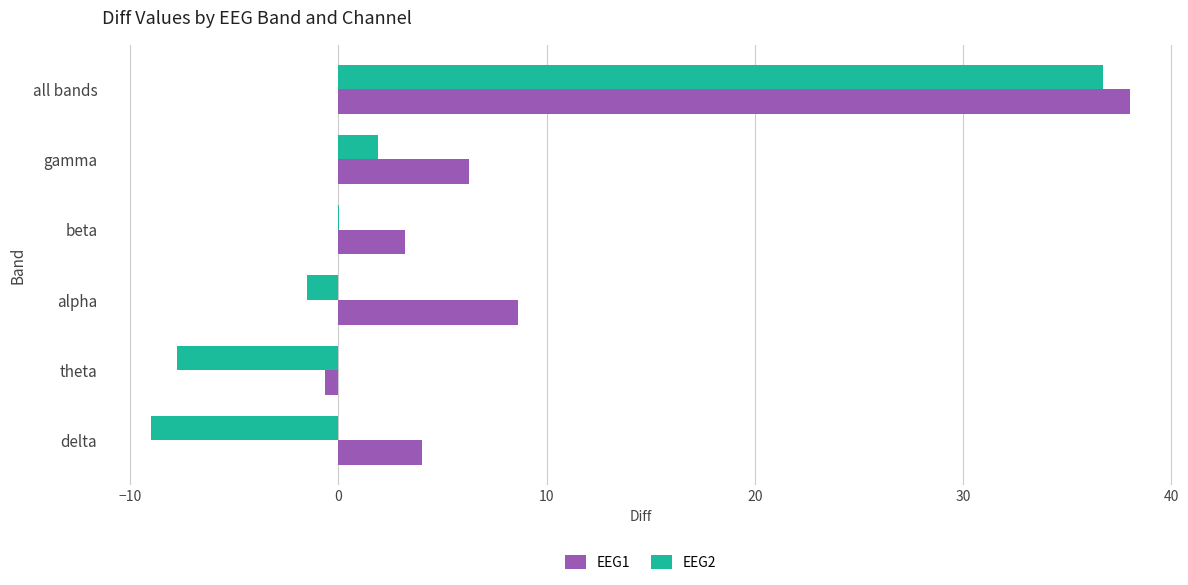

What is the sum of the EEG1 values at alpha and gamma?

14.9